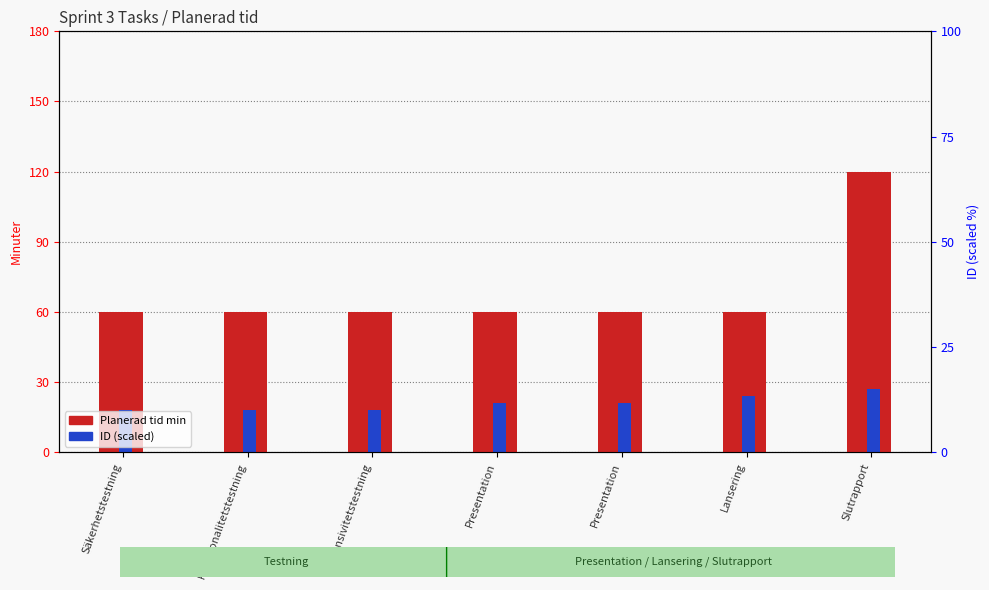

How many values in the ID (scaled) series exceed 21?

2